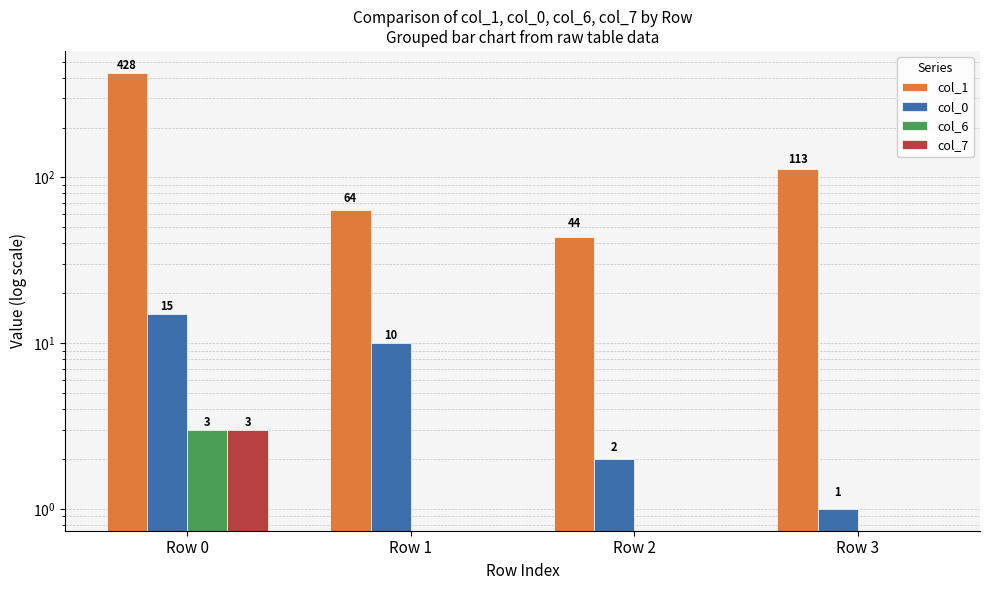

What is the lowest value of the col_0 series?

1